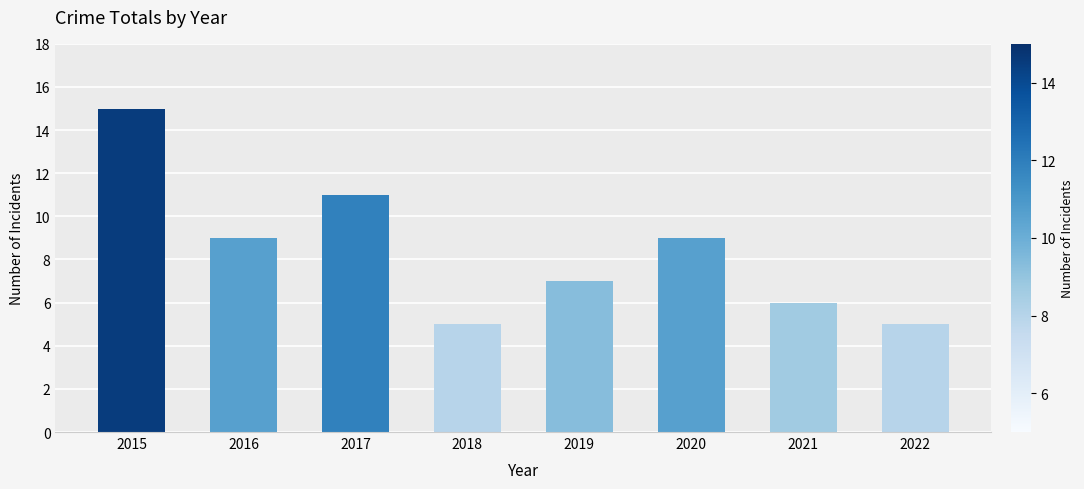

Between 2020 and 2019, which is larger?

2020